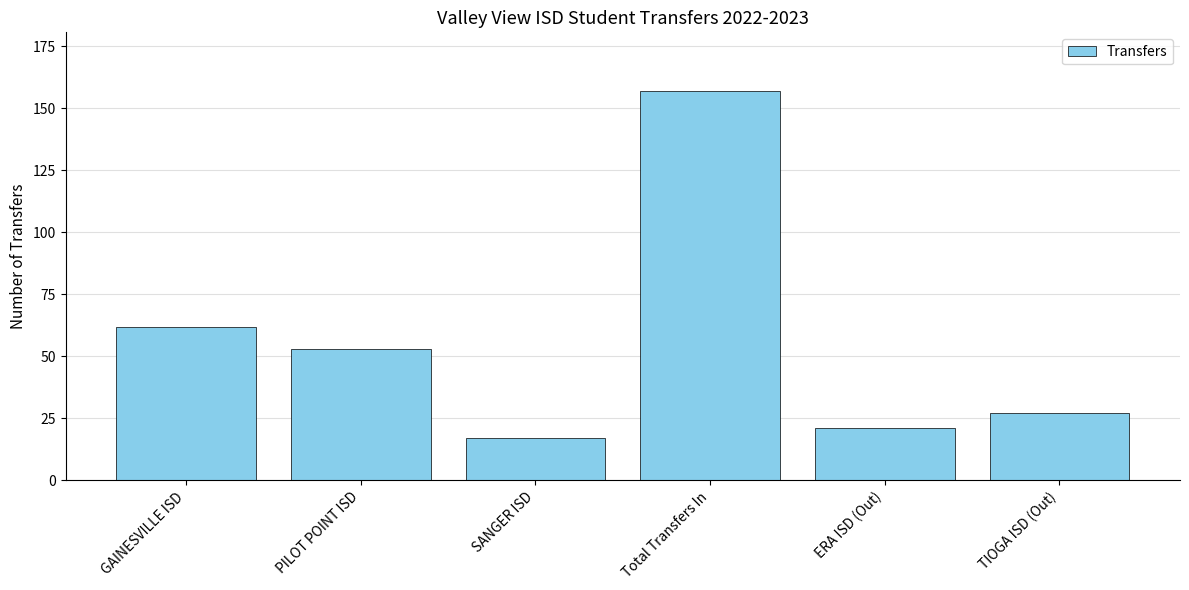

What is the label of the 3rd bar from the left?

SANGER ISD